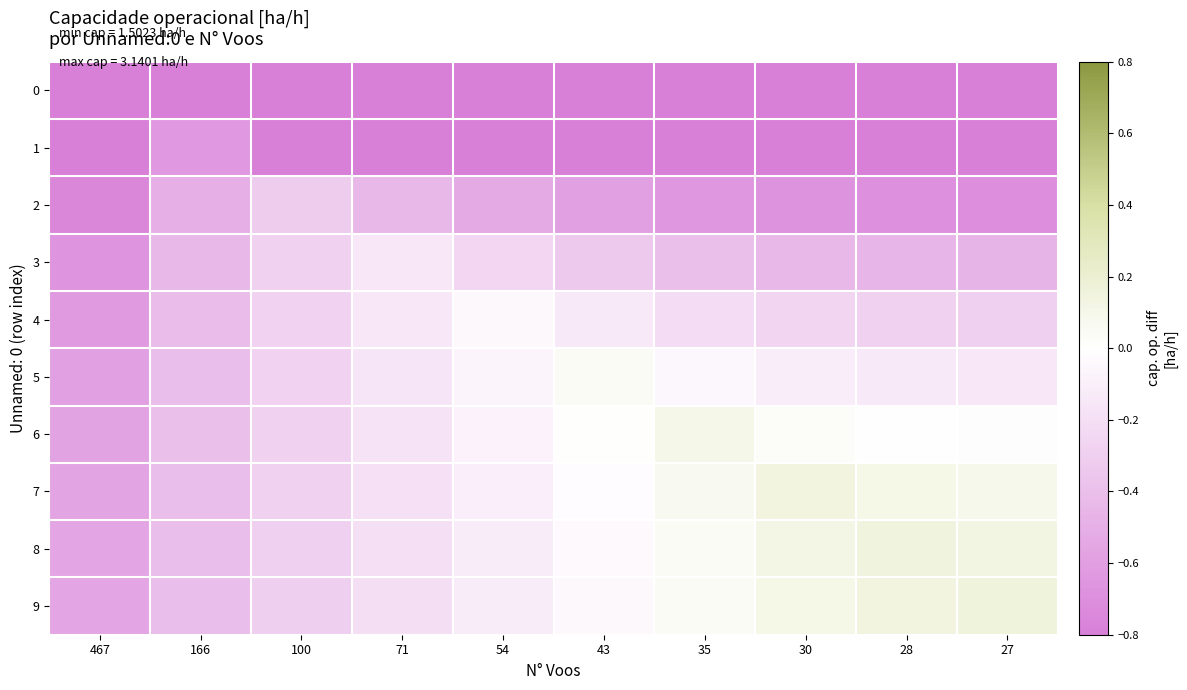

Which category has the lowest value across all series?

27